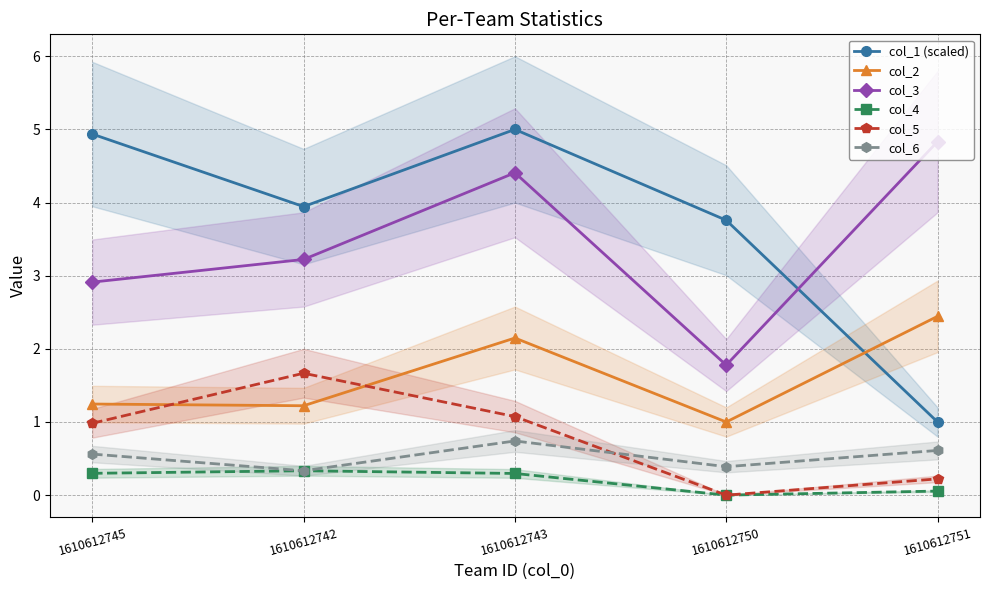

How many interior local peaks does the col_6 series have?

1